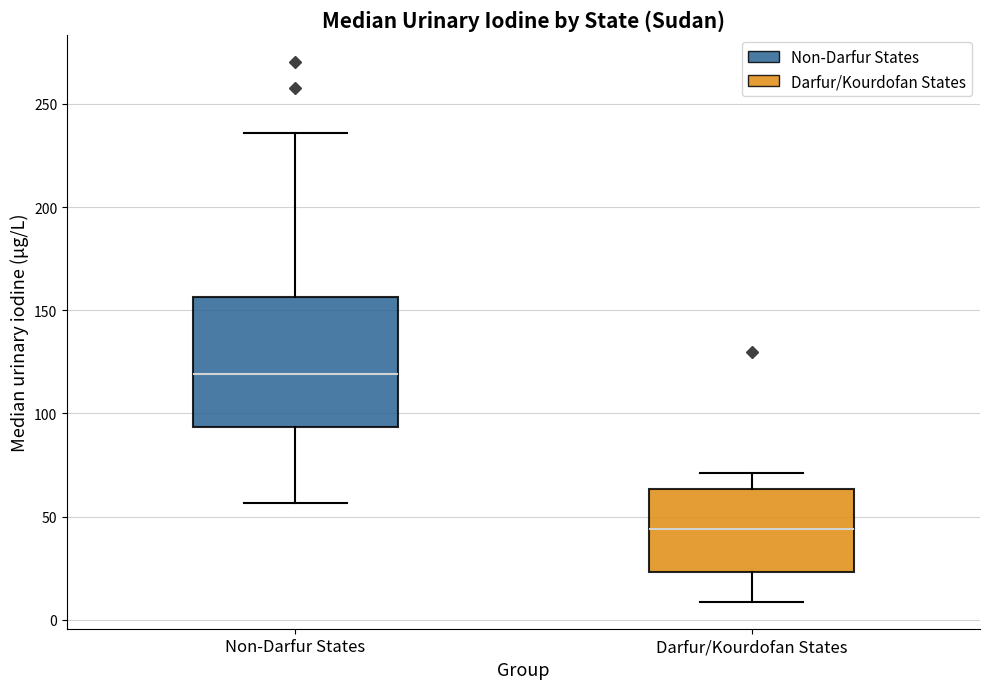

Which box's median line is the lowest?

Darfur/Kourdofan States